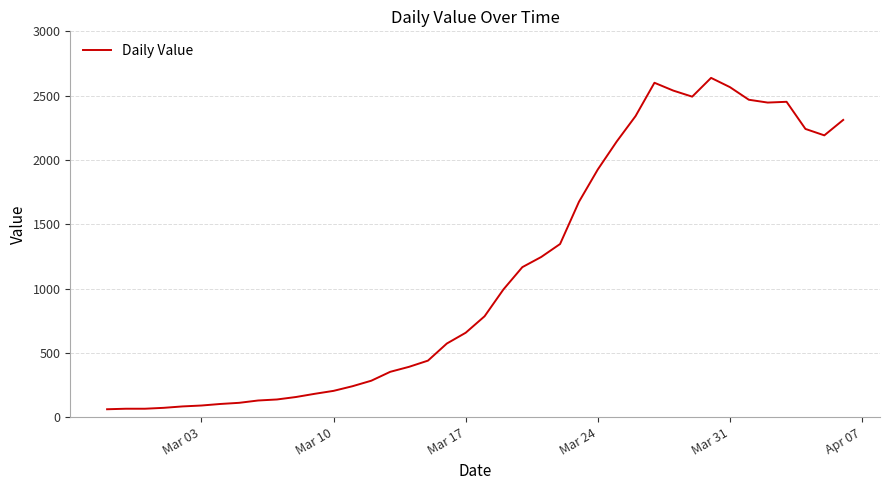

What is the difference between the maximum and minimum values?

2577